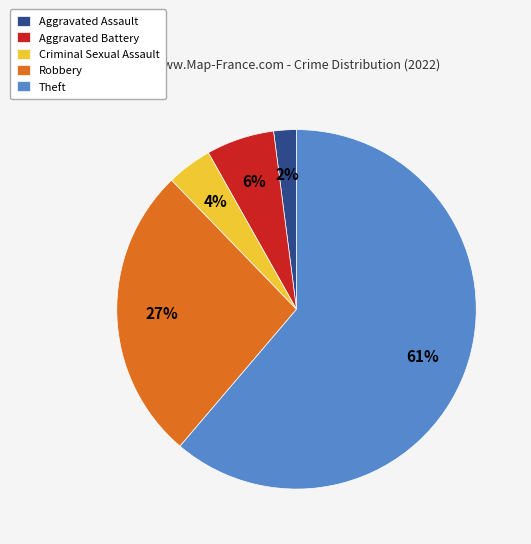

To the nearest percent, what is the combined percentage of Criminal Sexual Assault and Robbery?

31%